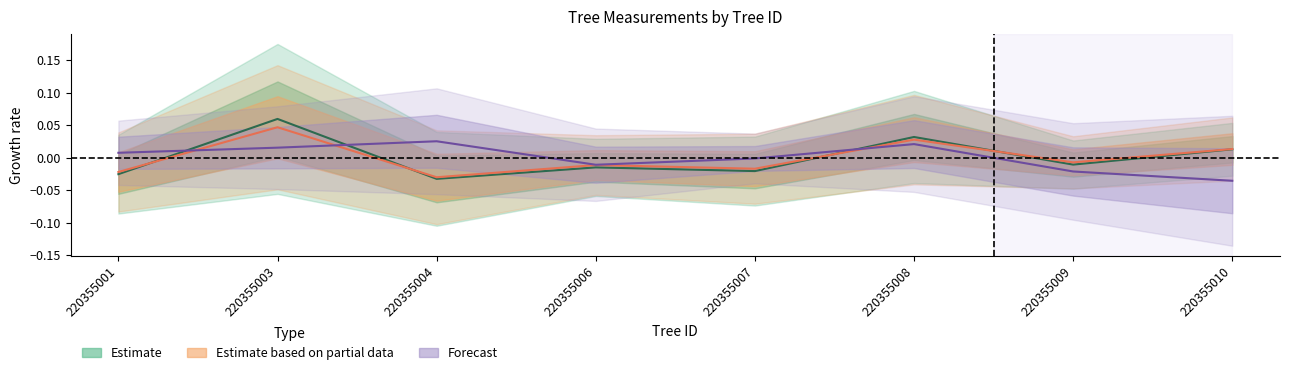

Between 220355006 and 220355007, which is larger?

220355006